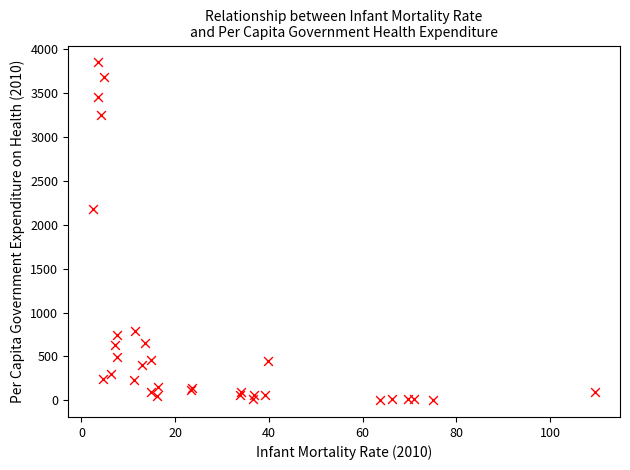

What Y value in the scatter plot is closest to 1923?

2172.4